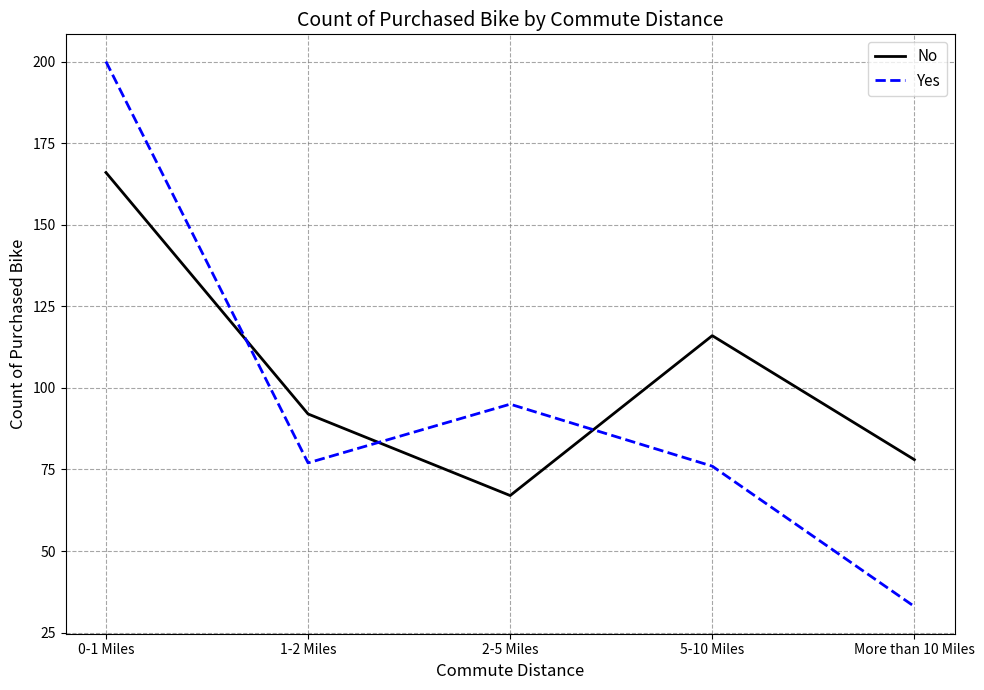

After their last crossing, which series has the higher values: No or Yes?

No